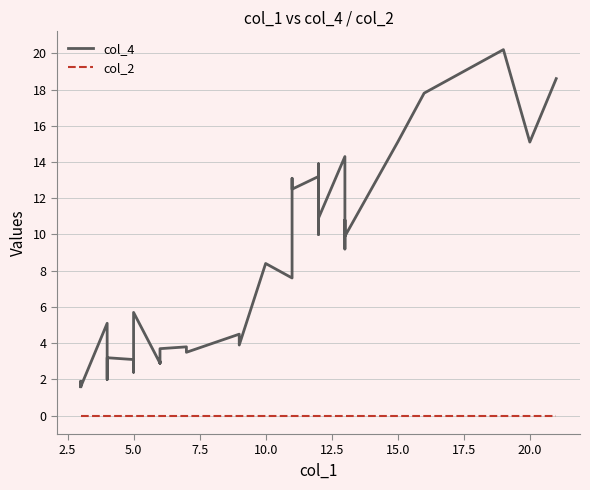

In col_4, how many points are lower than both neighbors (excluding endpoints)?

14